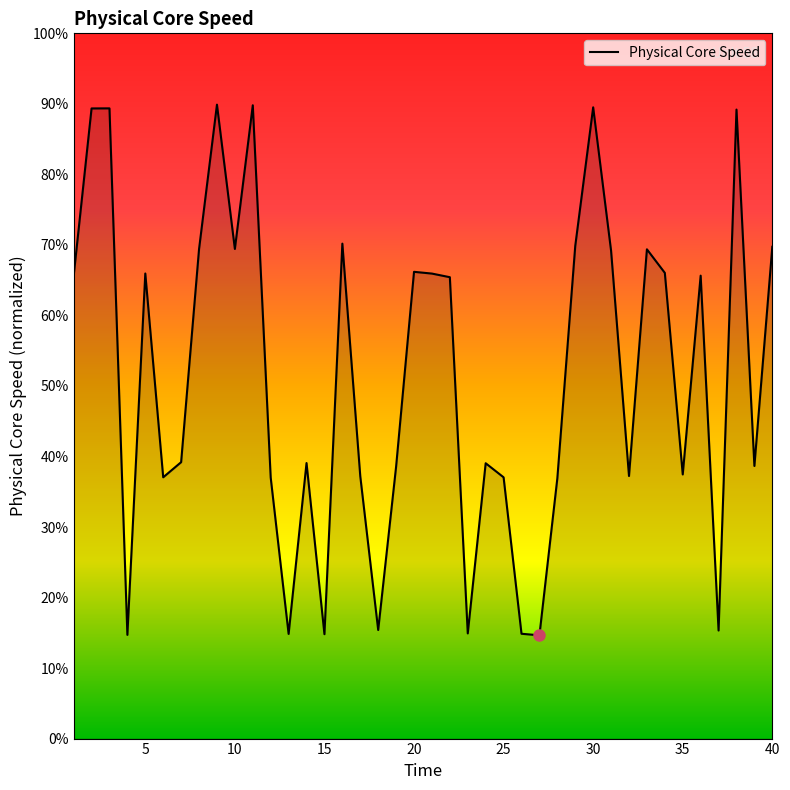

What is the difference between the maximum and minimum values?

75.2